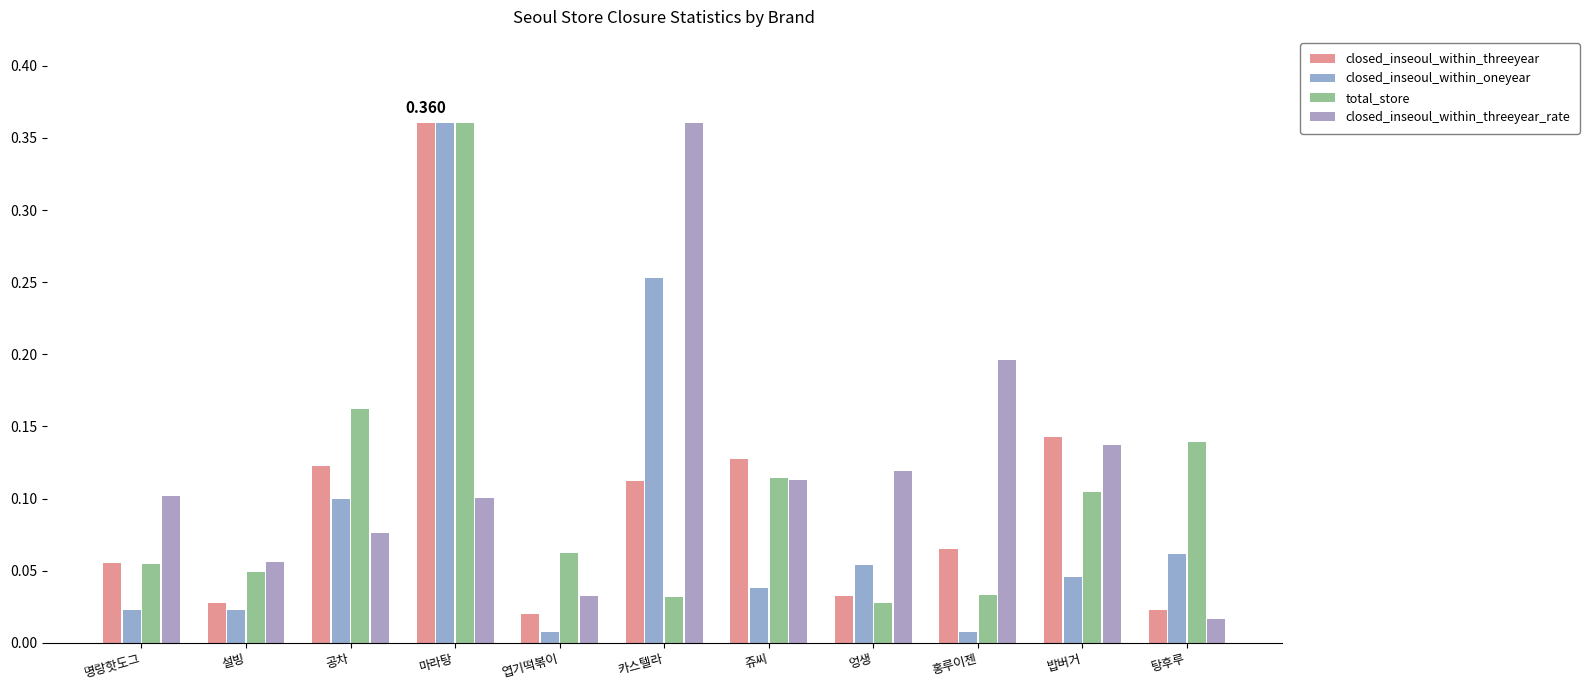

List the series in order of their overall mean, highest first.

closed_inseoul_within_threeyear_rate, total_store, closed_inseoul_within_threeyear, closed_inseoul_within_oneyear